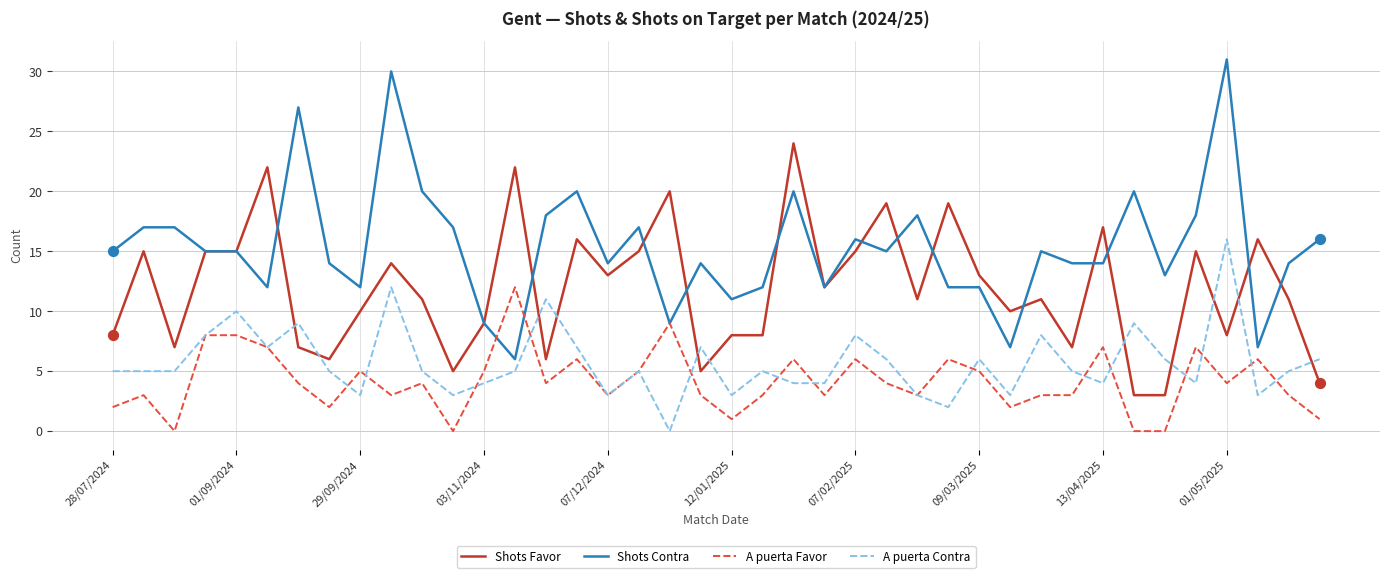

What are all the series names shown in the legend?

Shots Favor, Shots Contra, A puerta Favor, A puerta Contra